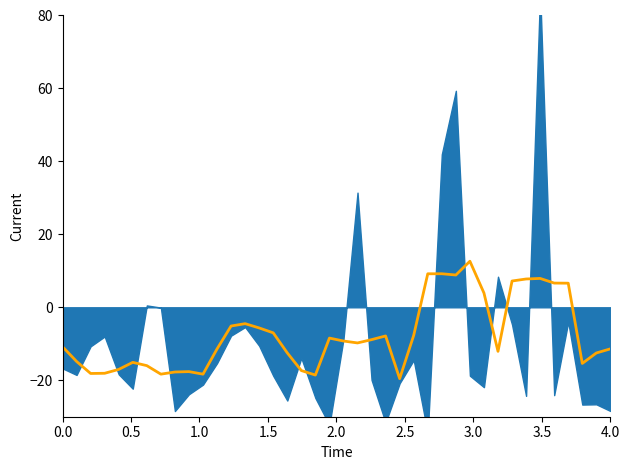

What is the maximum value shown in the chart?

12.6